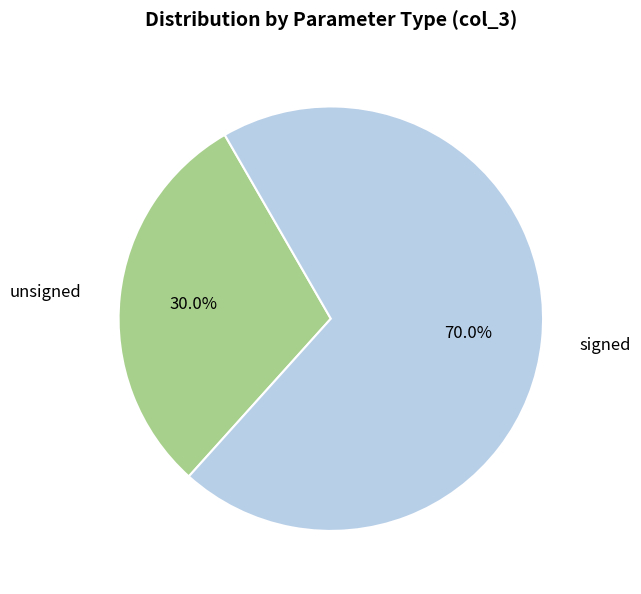

Is there any slice that represents more than half of the pie?

Yes